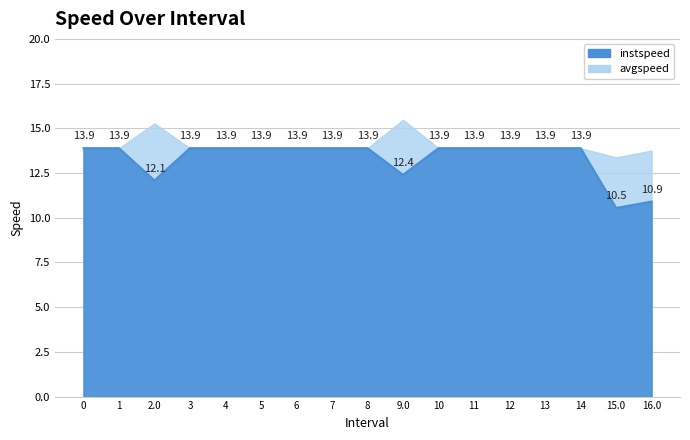

What is the greatest value displayed?

15.5